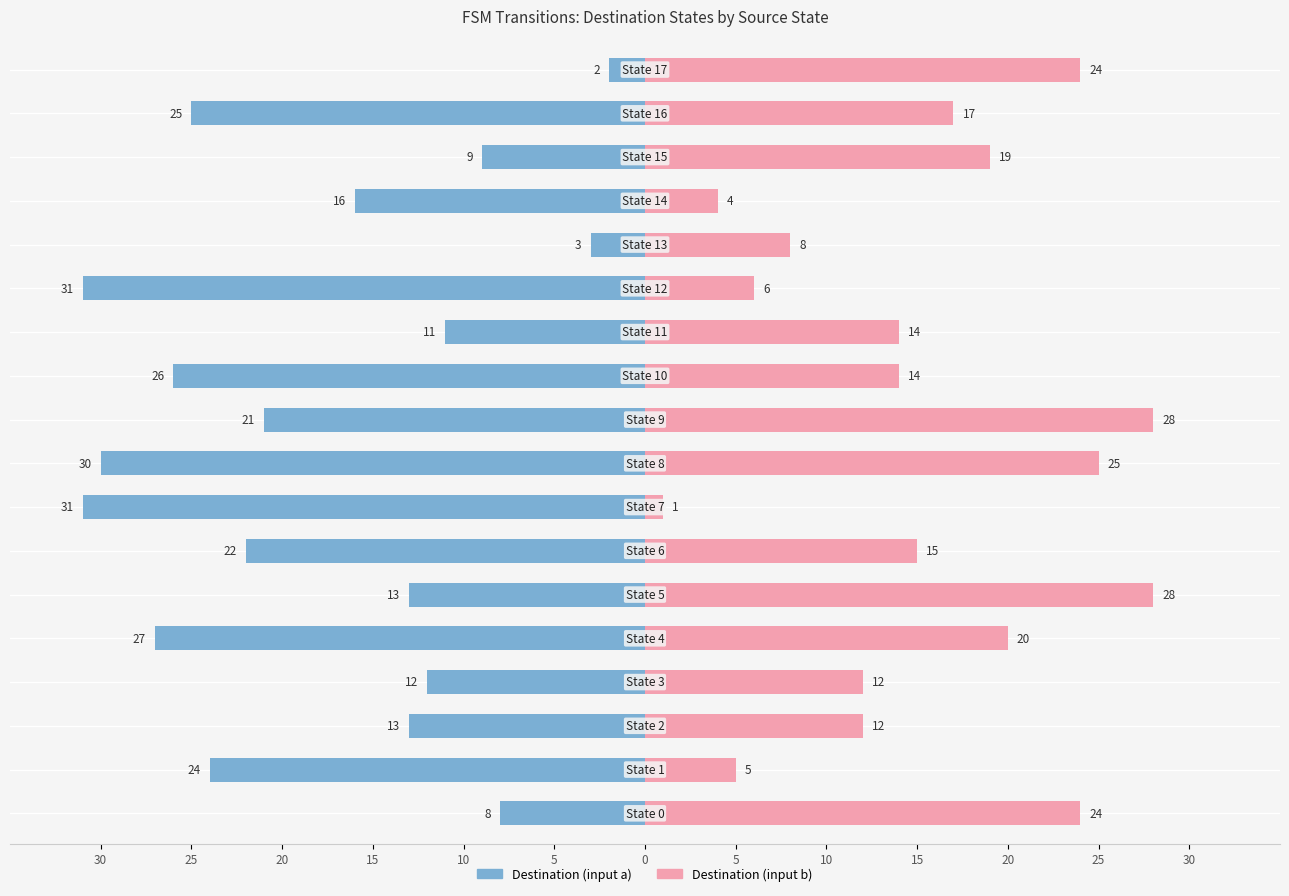

Rank the series at 0 from highest to lowest value.

Destination (input b), Destination (input a)